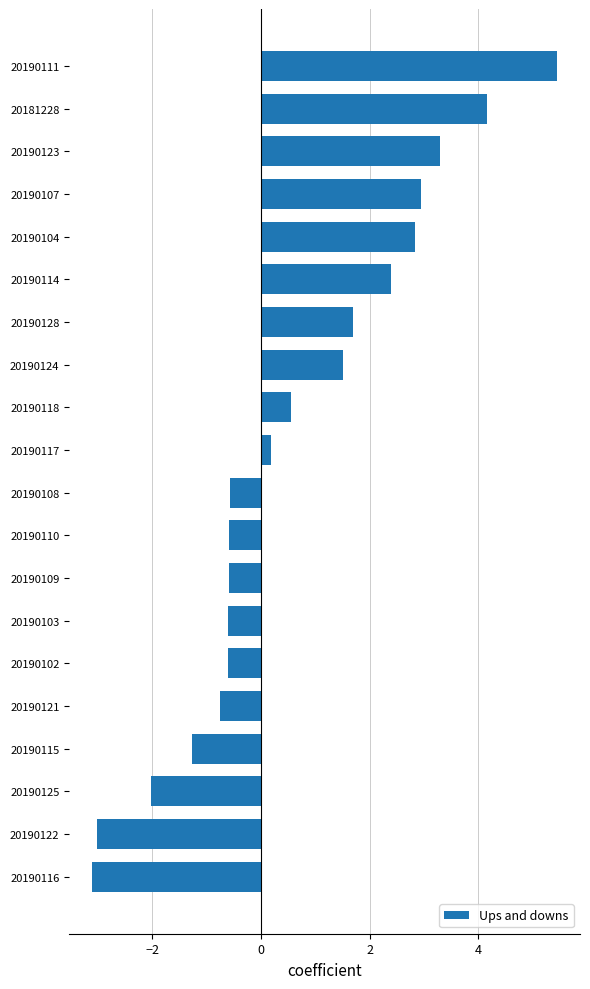

The chart shows a value of 2.8 at 20190104. True or false?

True